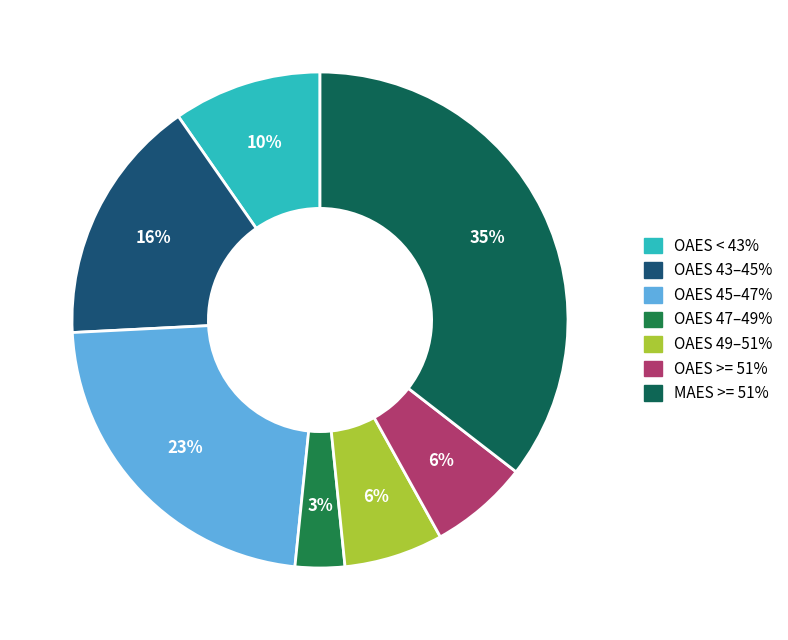

Count the number of slices in the pie.

7